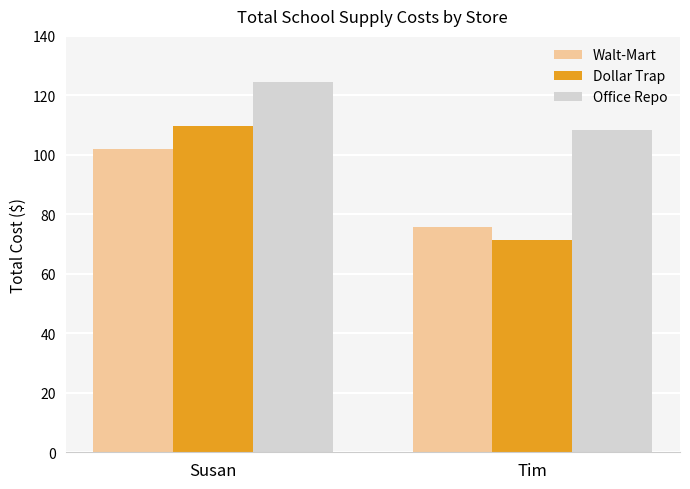

Reading left to right, list all the values displayed in this chart.

Walt-Mart: 102.0	75.9
Dollar Trap: 109.9	71.5
Office Repo: 124.4	108.5